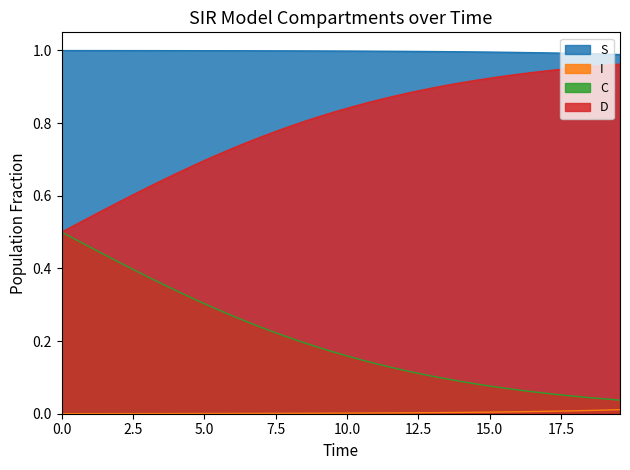

What is the value of the C point at the 26th from the left?

0.1